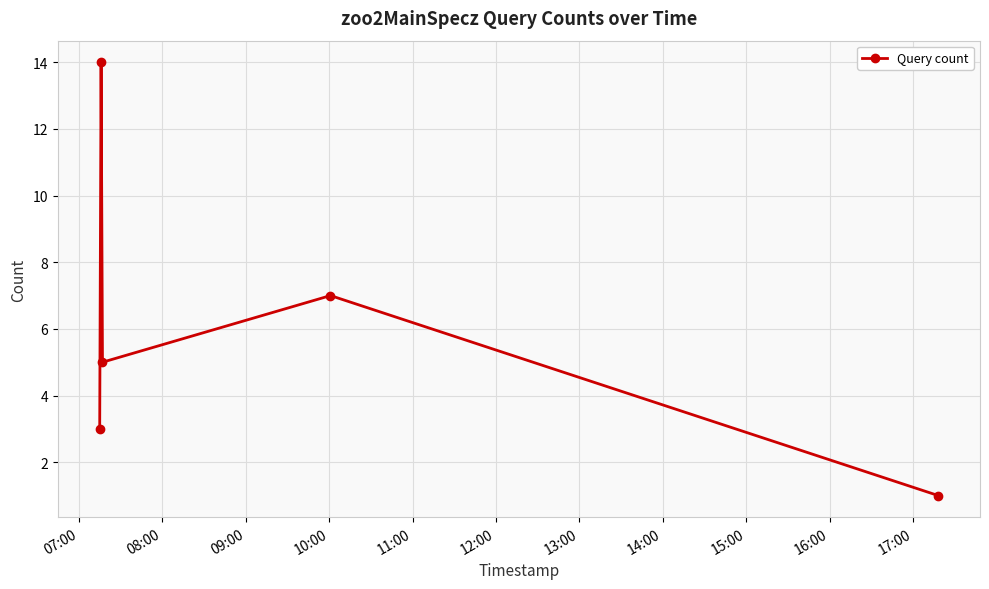

What is the greatest value displayed?

14